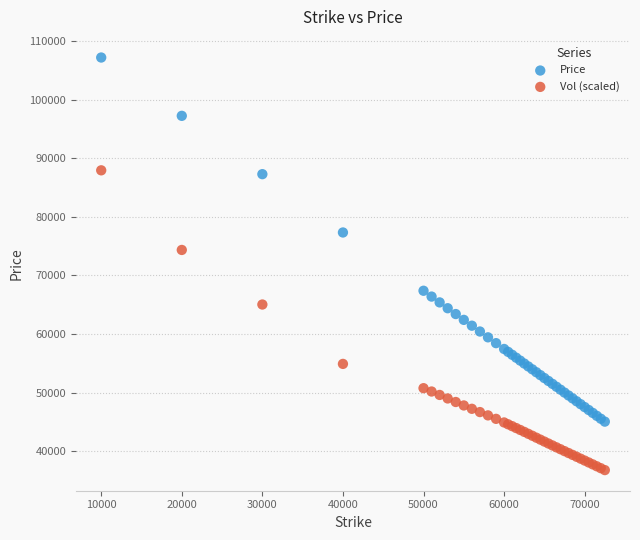

Which series has the widest spread of Y values?

Price